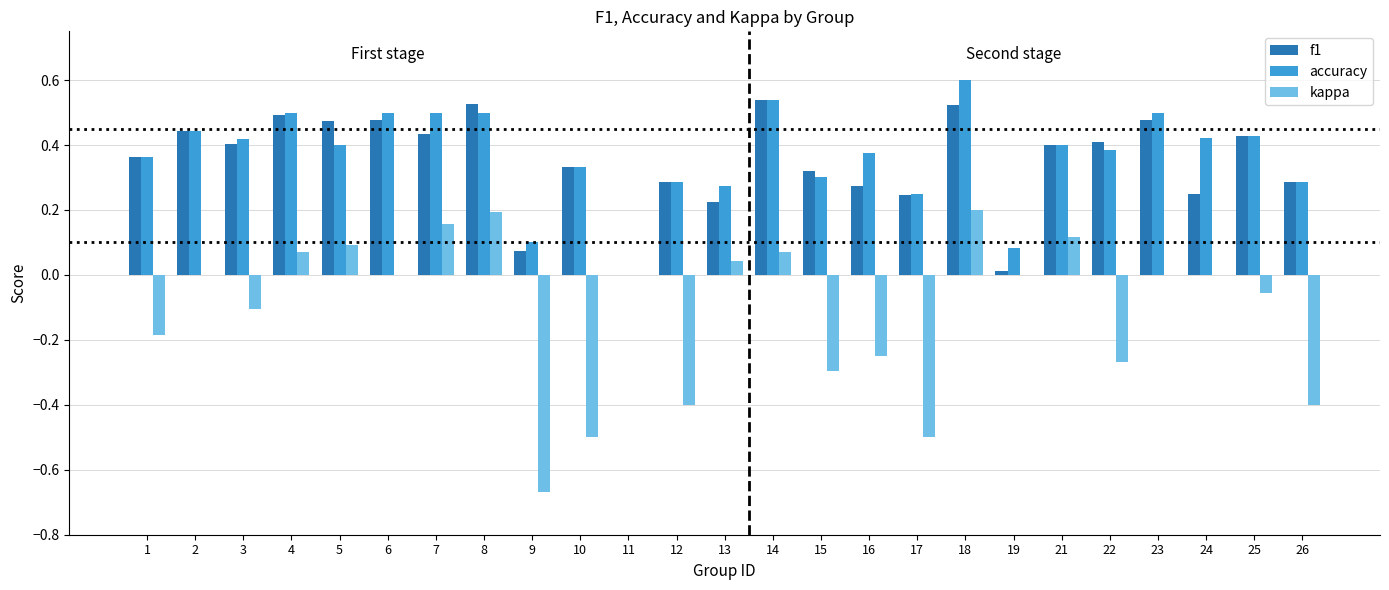

What is the sum of the f1 values at 18 and 14?

1.1